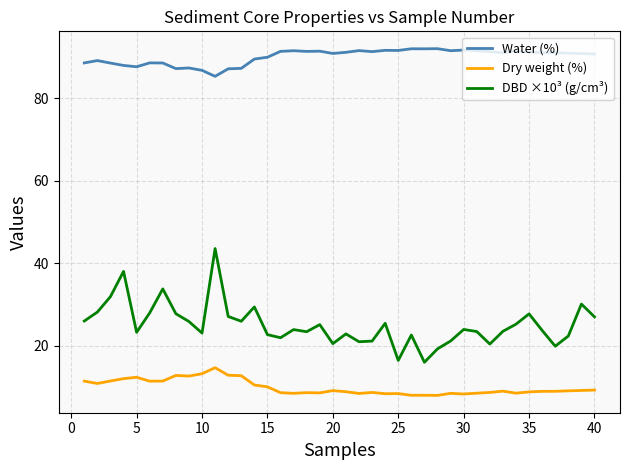

True or false: Dry weight (%) and Water (%) cross at least once.

False